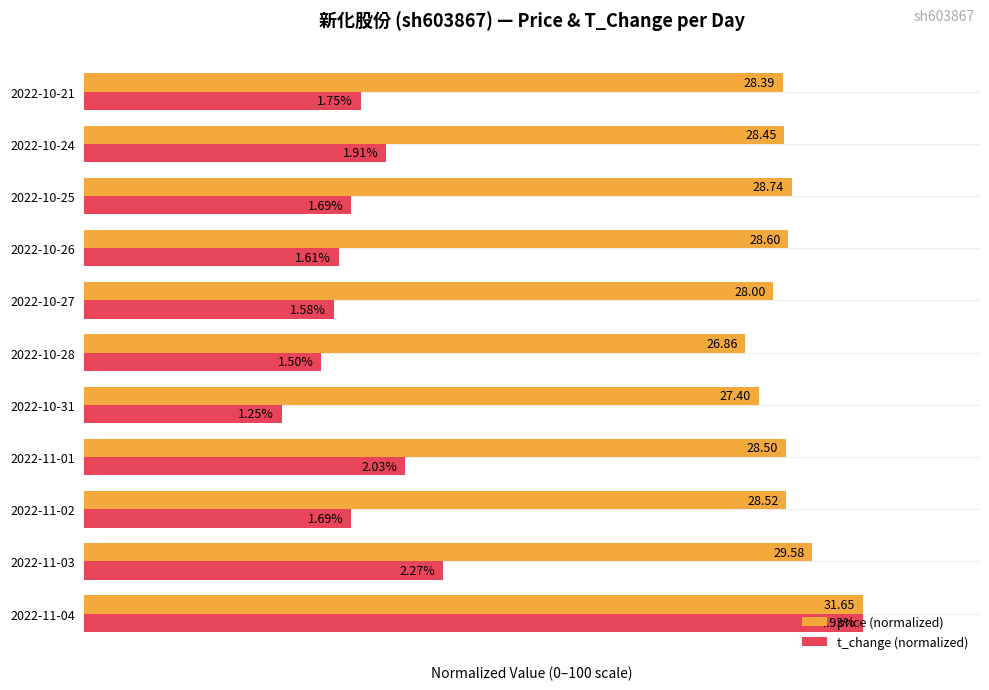

What are all the series names shown in the legend?

price (normalized), t_change (normalized)